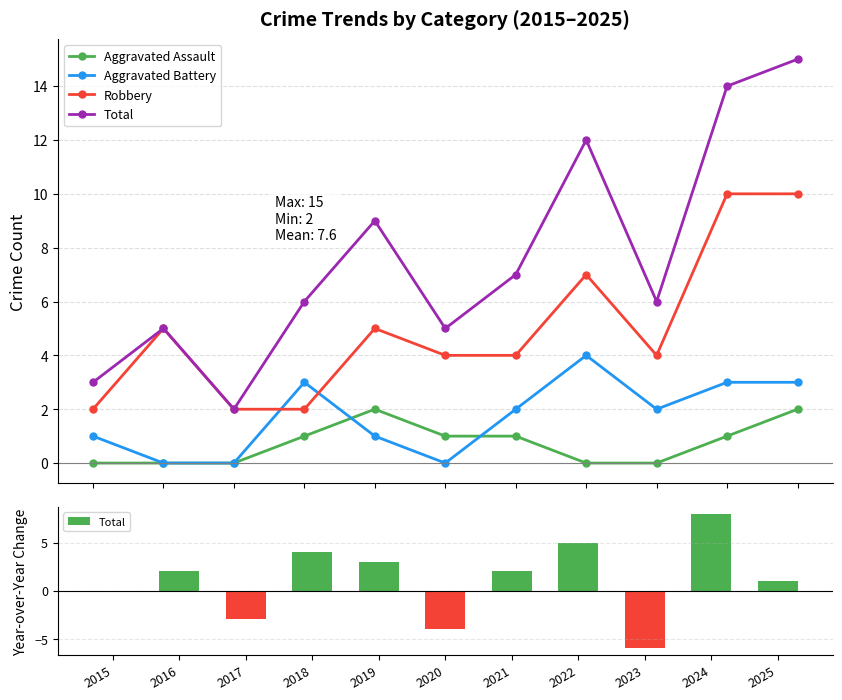

Reading left to right, transcribe all the data shown in this chart.

Aggravated Assault: 0	0	0	1	2	1	1	0	0	1	2
Aggravated Battery: 1	0	0	3	1	0	2	4	2	3	3
Robbery: 2	5	2	2	5	4	4	7	4	10	10
Total: 0	2	-3	4	3	-4	2	5	-6	8	1